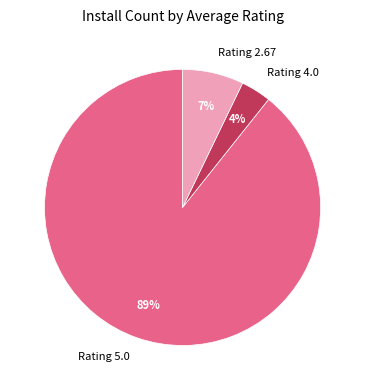

Which has a higher value, Rating 4.0 or Rating 2.67?

Rating 2.67